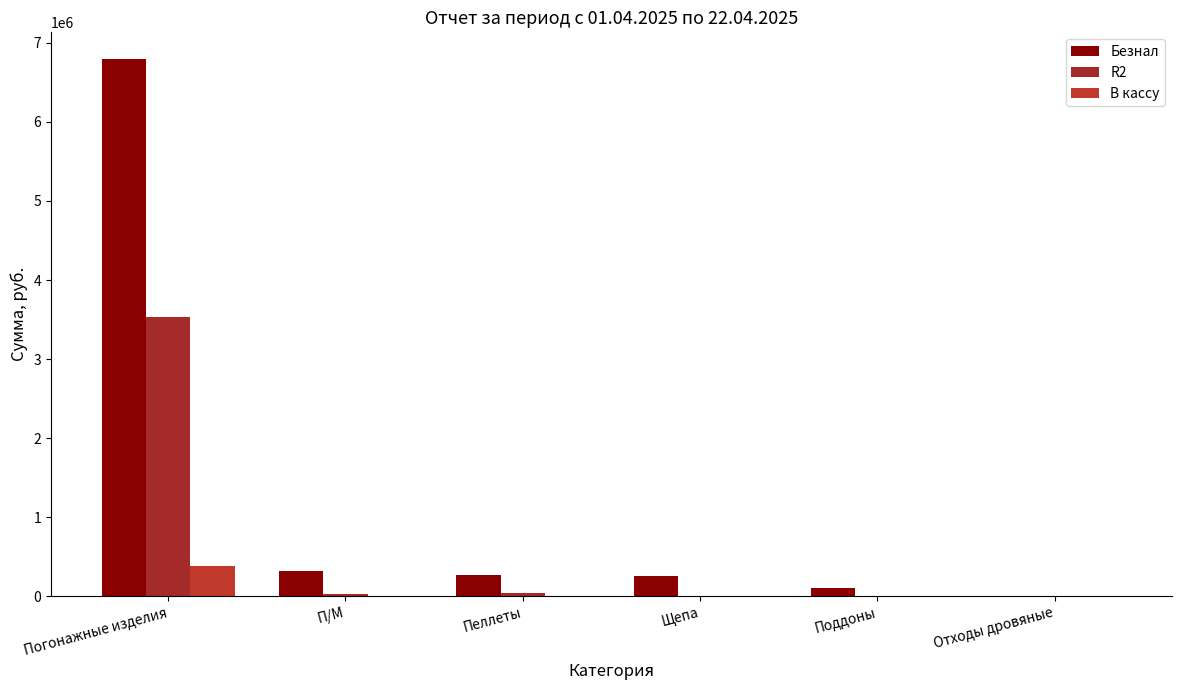

What is the average value of the Безнал series?

1287948.2